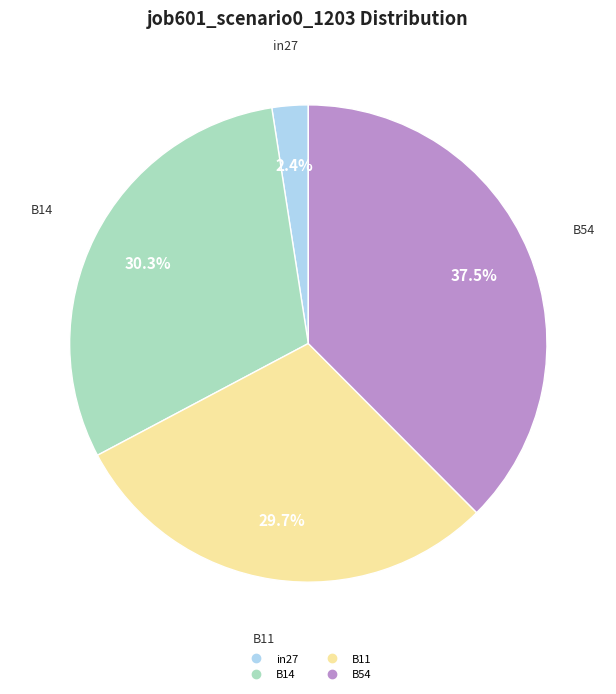

Is there any slice that represents more than half of the pie?

No